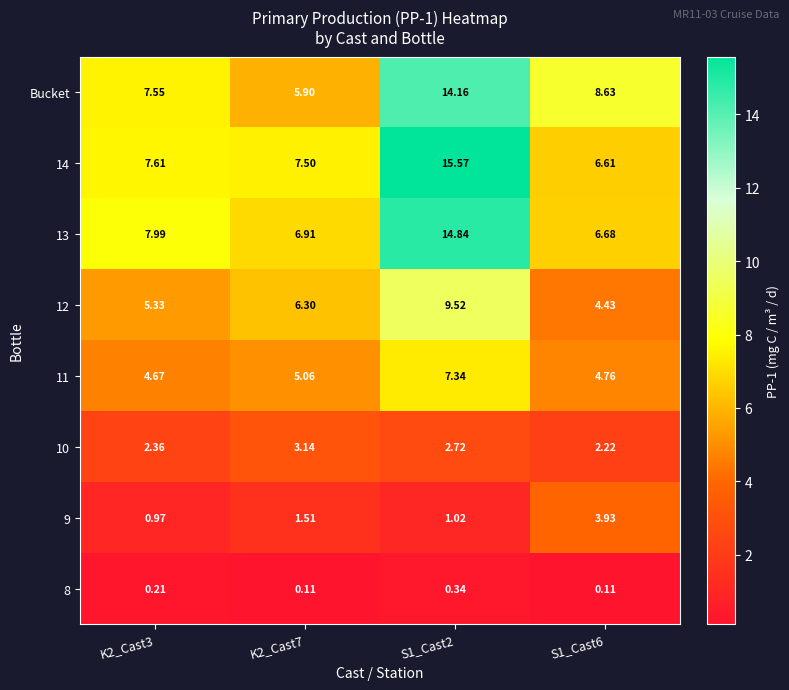

How many distinct data groups are displayed?

8